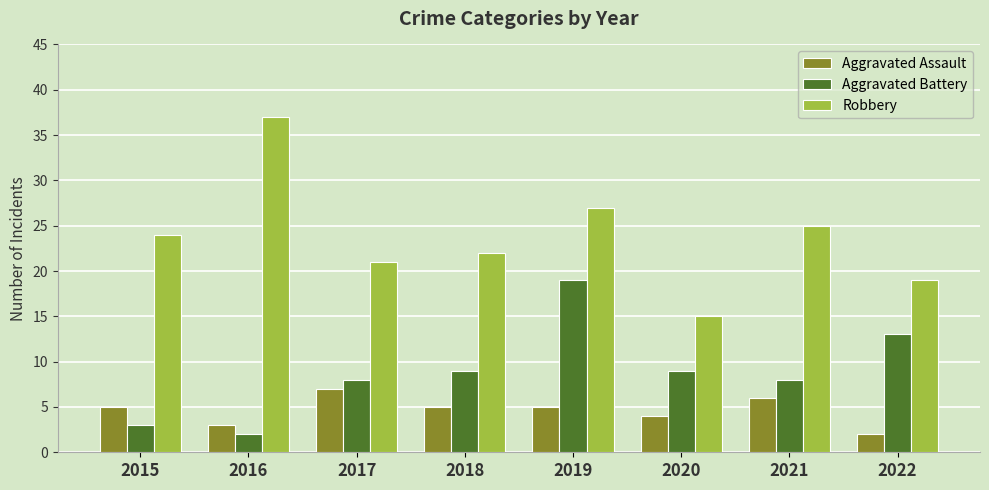

What is the lowest value of the Aggravated Battery series?

2